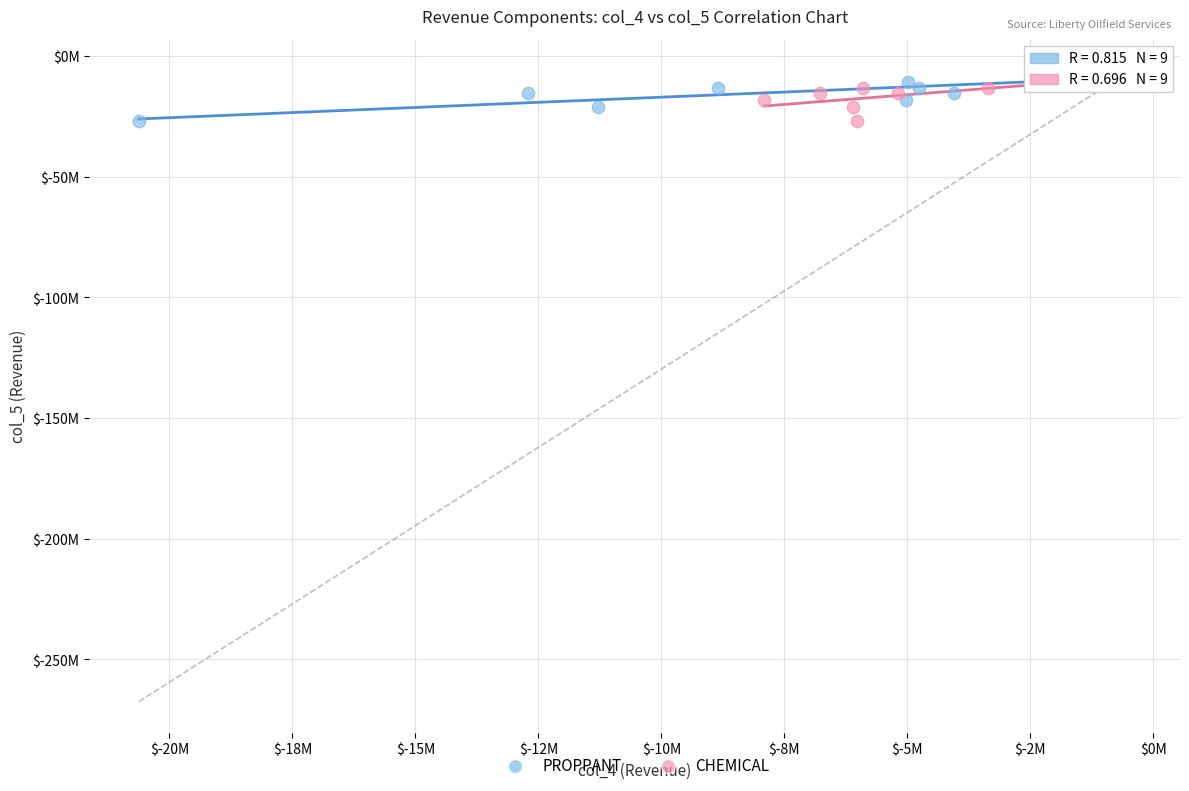

What are all the series names shown in the legend?

PROPPANT, CHEMICAL